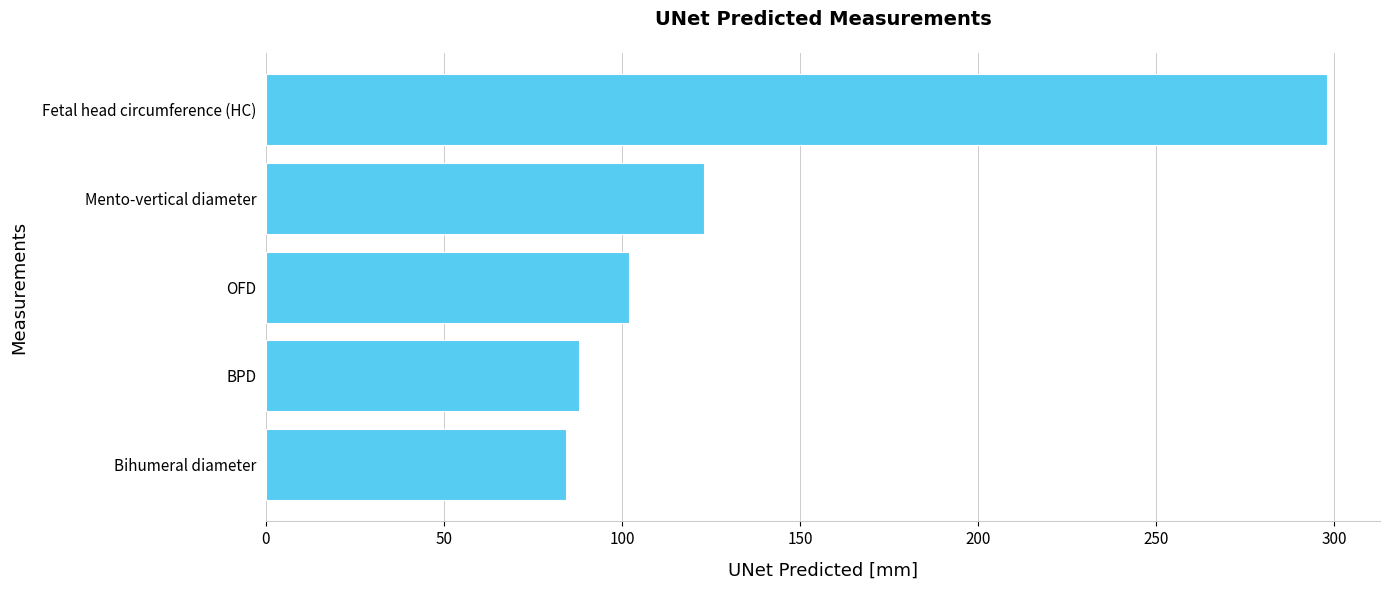

What is the difference between the maximum and minimum values?

213.7